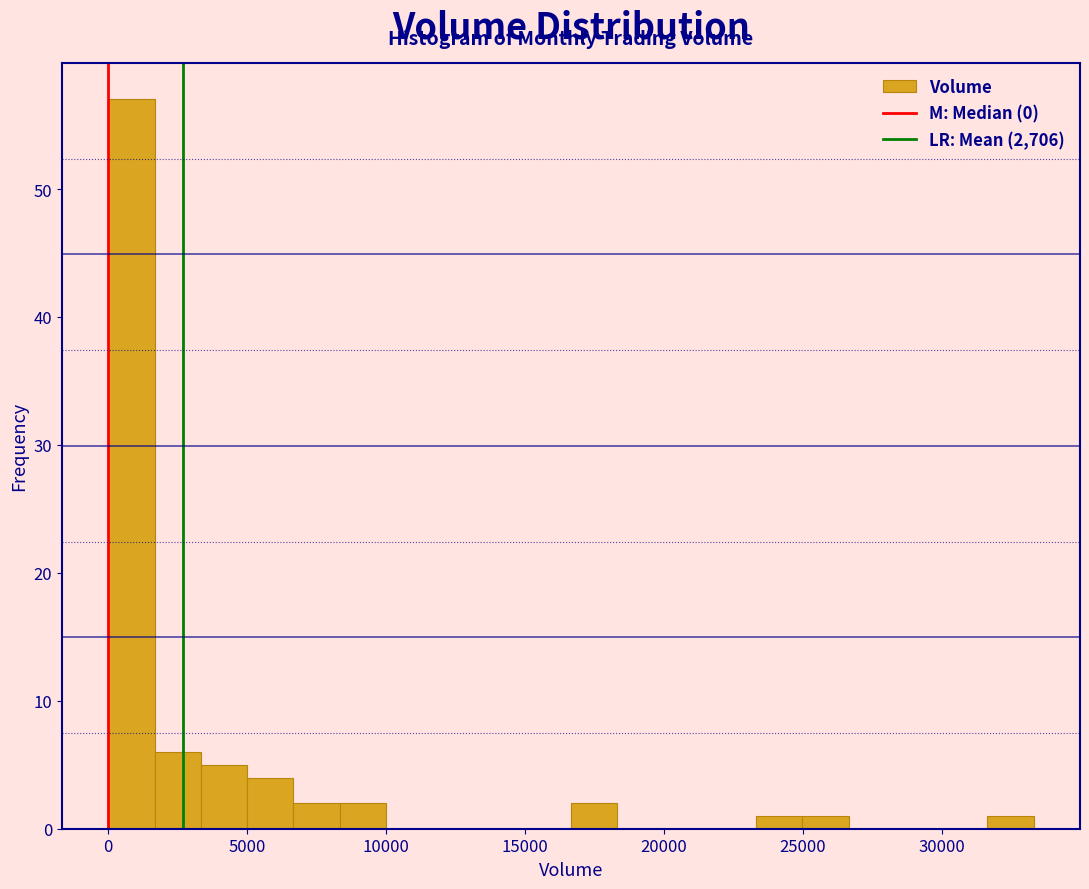

Around what value on the x-axis is the tallest bar? Give the approximate position of its centre, as read against the axis.

1000